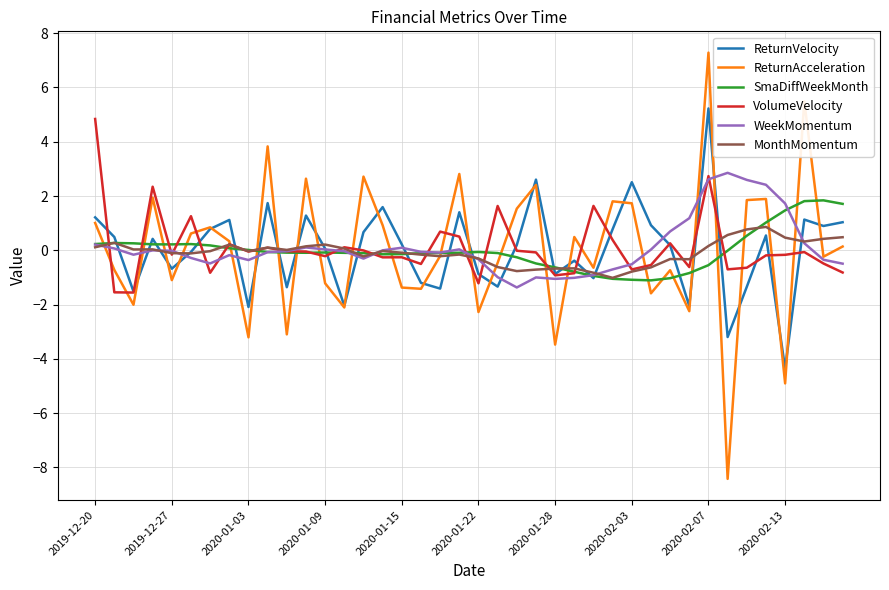

What is the lowest value of the ReturnAcceleration series?

-8.4